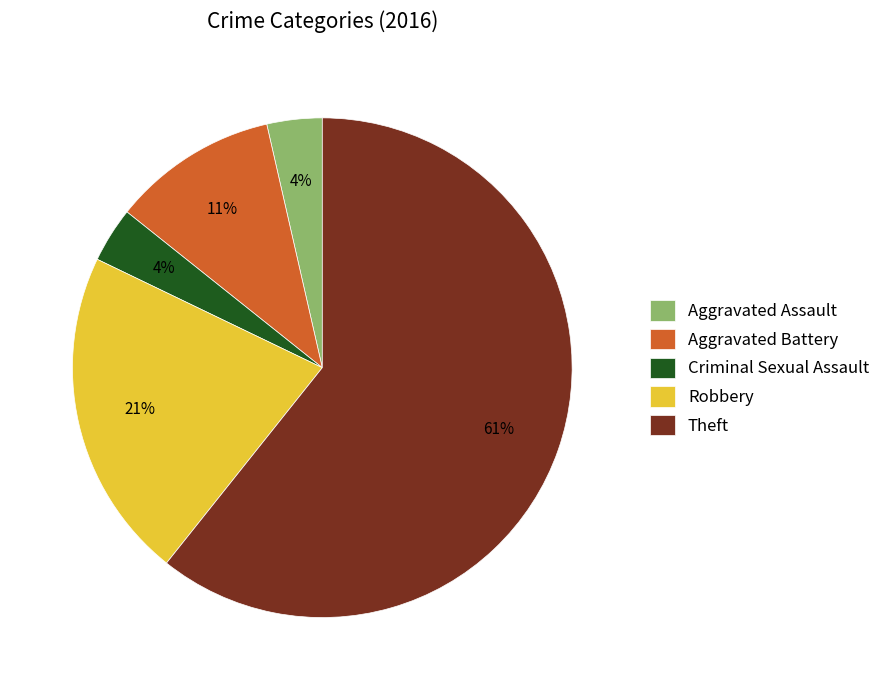

To the nearest percent, what portion does Aggravated Assault represent?

4%